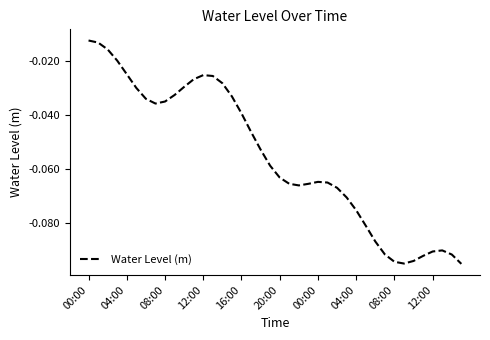

How many lines are shown in the chart?

1